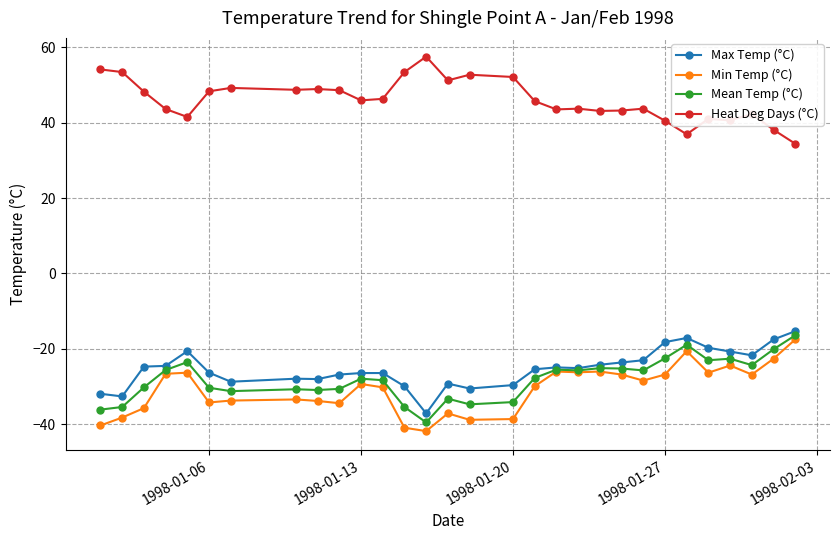

True or false: Min Temp (°C) and Heat Deg Days (°C) cross at least once.

False